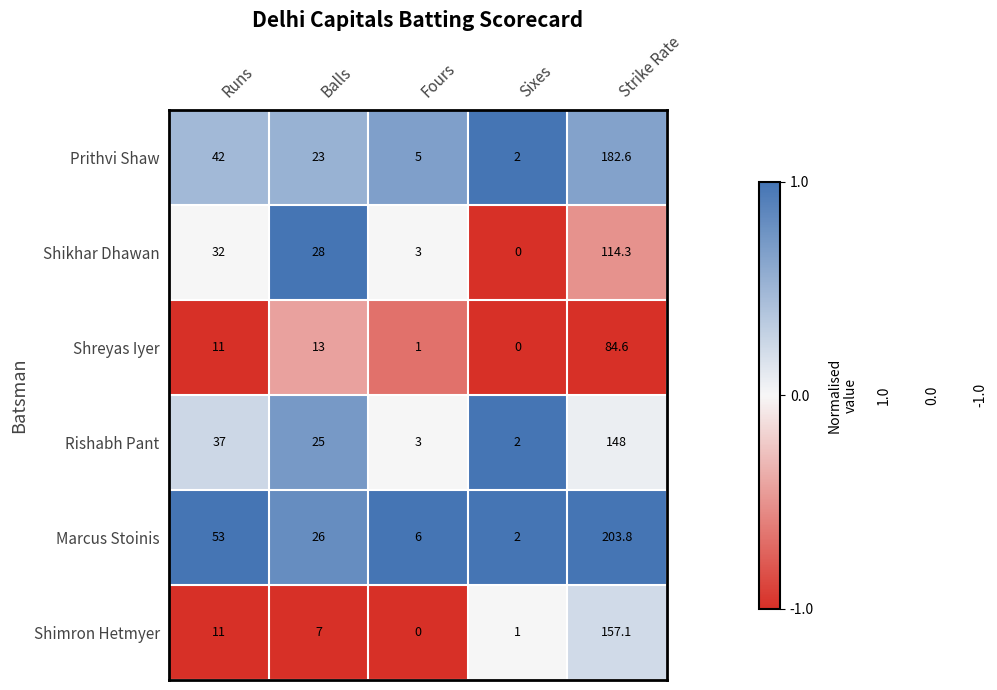

Rank the series by their maximum value, from lowest to highest.

Shreyas Iyer, Shikhar Dhawan, Rishabh Pant, Shimron Hetmyer, Prithvi Shaw, Marcus Stoinis